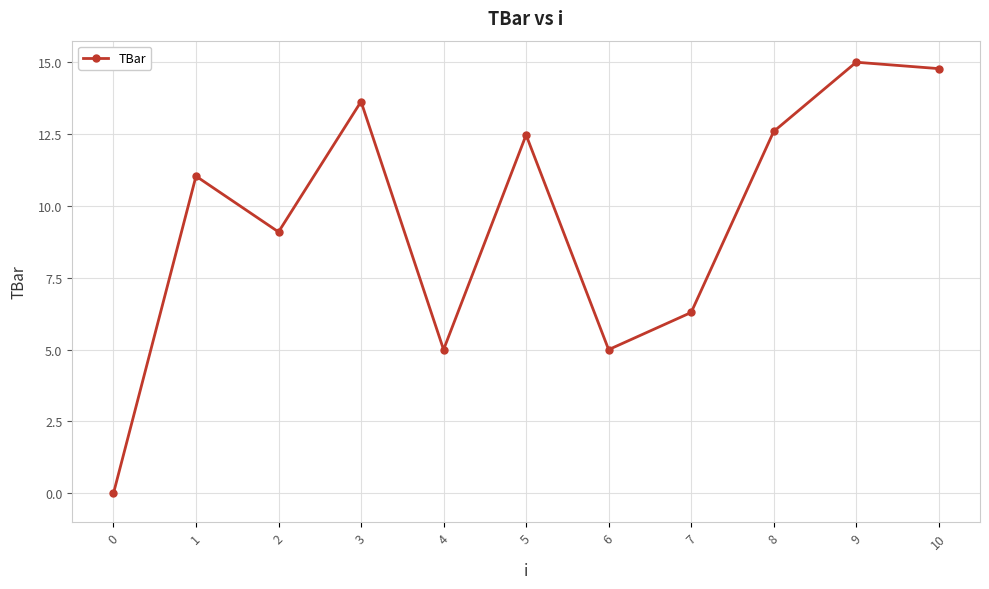

What is the change in value from 2 to 8?

+3.5